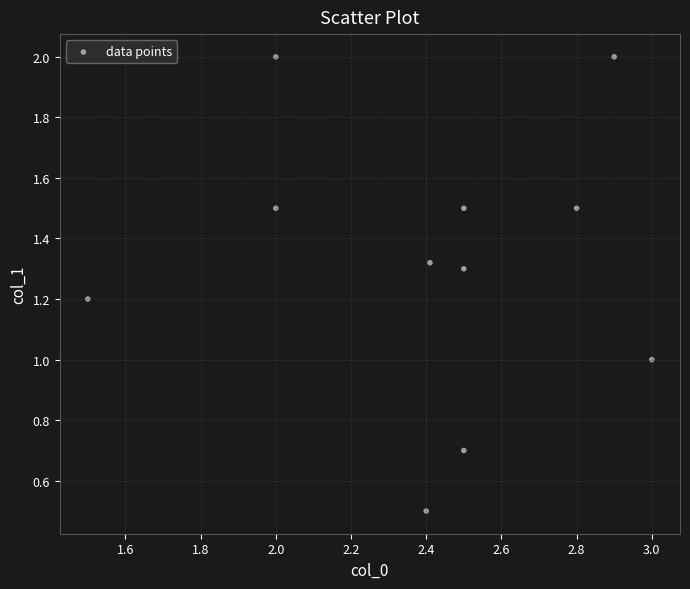

What is the range of Y values (max minus min)?

1.5